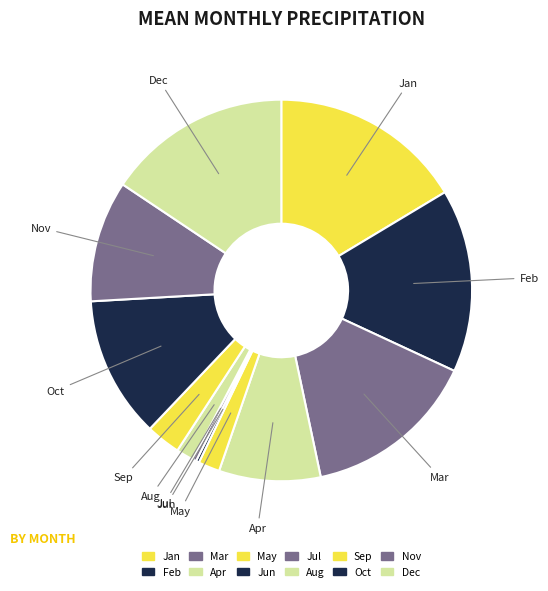

Is the sum of Oct and Aug greater than half?

No